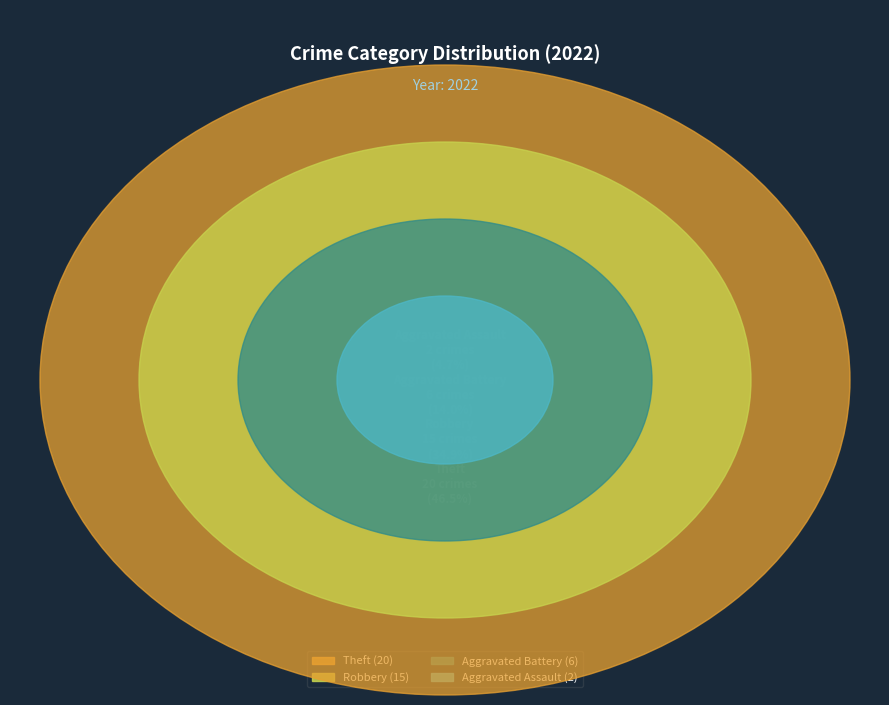

What percentage is the Theft slice, to the nearest percent?

47%